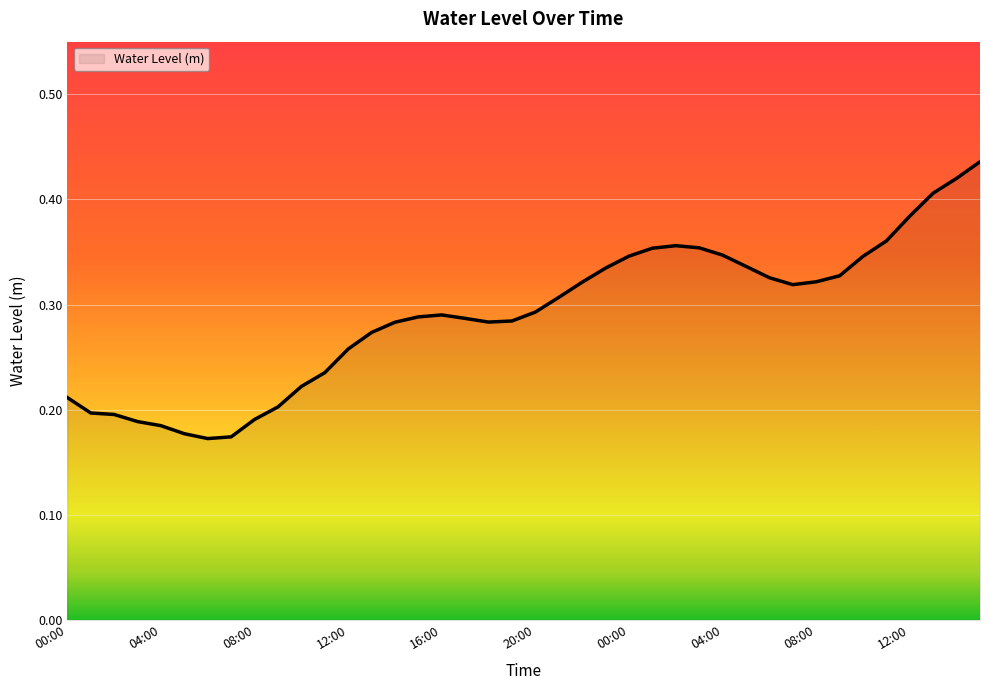

List the labels in order of value, smallest first.

06:00, 07:00, 05:00, 04:00, 03:00, 08:00, 02:00, 01:00, 09:00, 00:00, 10:00, 11:00, 12:00, 13:00, 14:00, 18:00, 19:00, 17:00, 15:00, 16:00, 20:00, 21:00, 07:00, 22:00, 08:00, 06:00, 09:00, 23:00, 05:00, 10:00, 00:00, 04:00, 01:00, 03:00, 02:00, 11:00, 12:00, 13:00, 14:00, 15:00